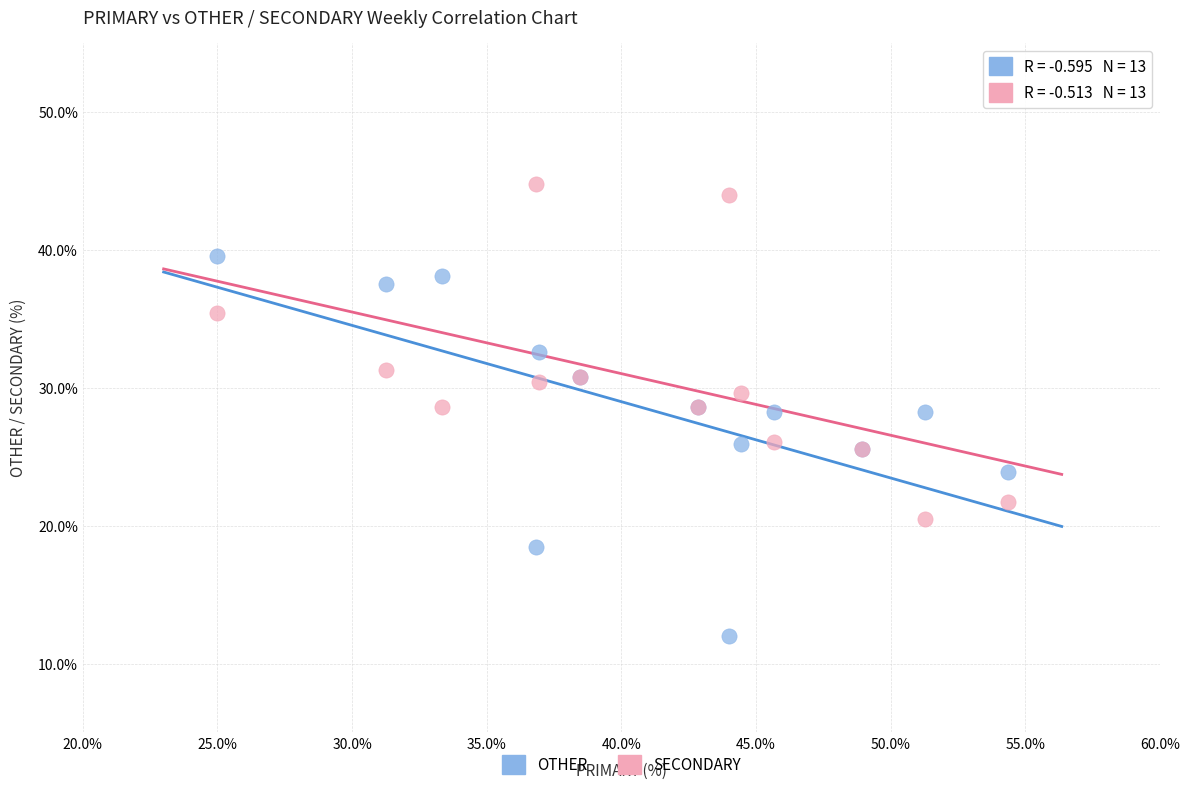

What is the X range (max minus min) for the scatter plot?

29.3